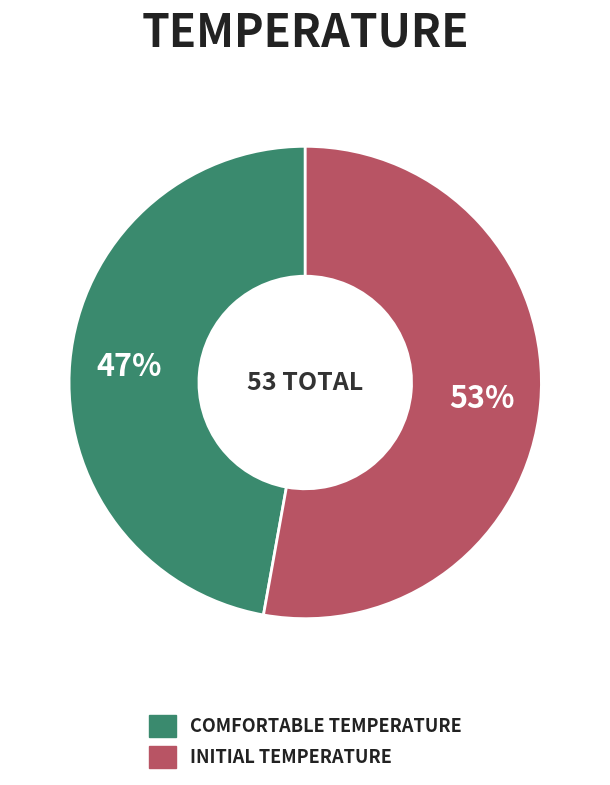

How many slices are in this pie chart?

2